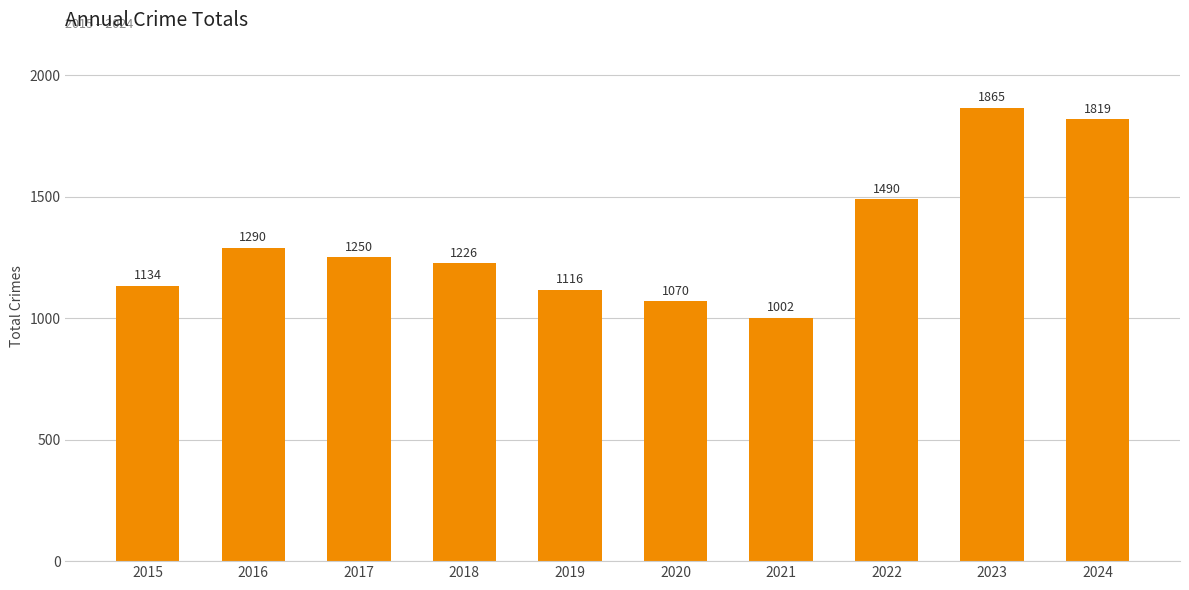

Rank the categories by value from highest to lowest.

2023, 2024, 2022, 2016, 2017, 2018, 2015, 2019, 2020, 2021